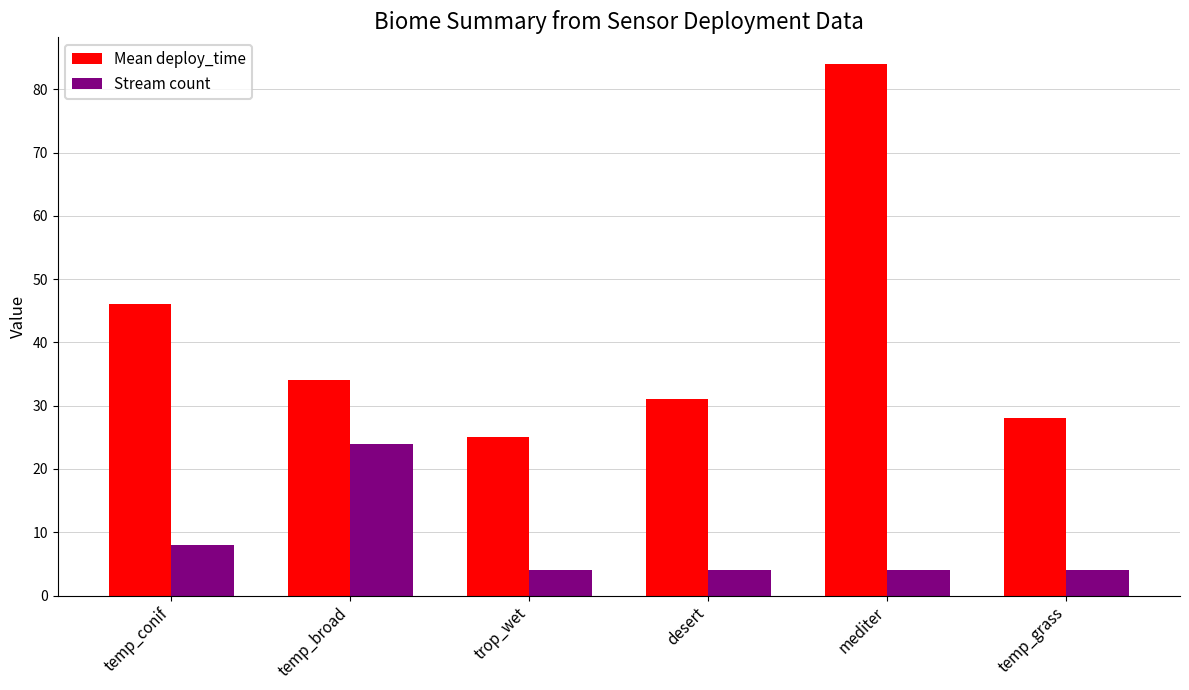

Is the value of Mean deploy_time at temp_broad greater than the value of Stream count at desert?

Yes